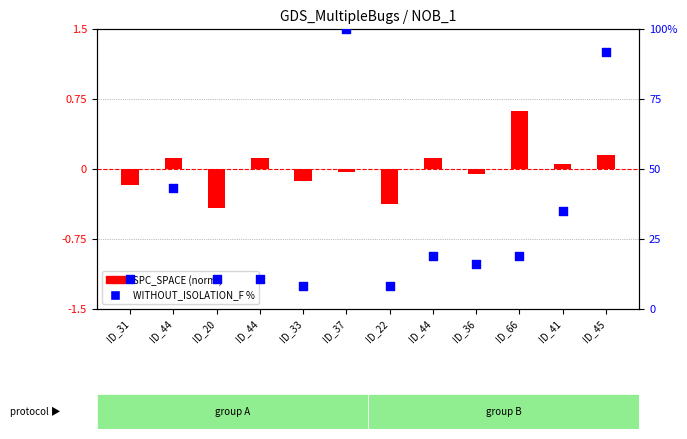

Which series contains the highest Y value?

WITHOUT_ISOLATION_F (percentile)